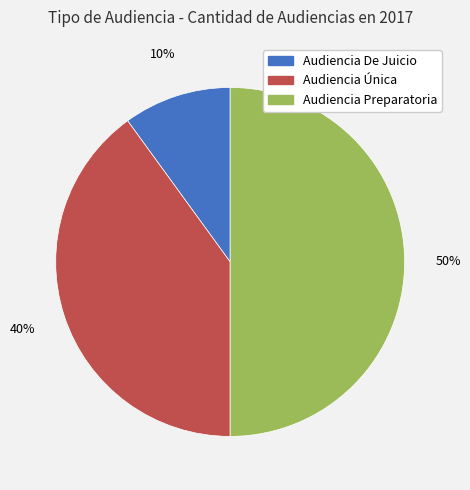

To the nearest percent, what portion does Audiencia Preparatoria represent?

50%